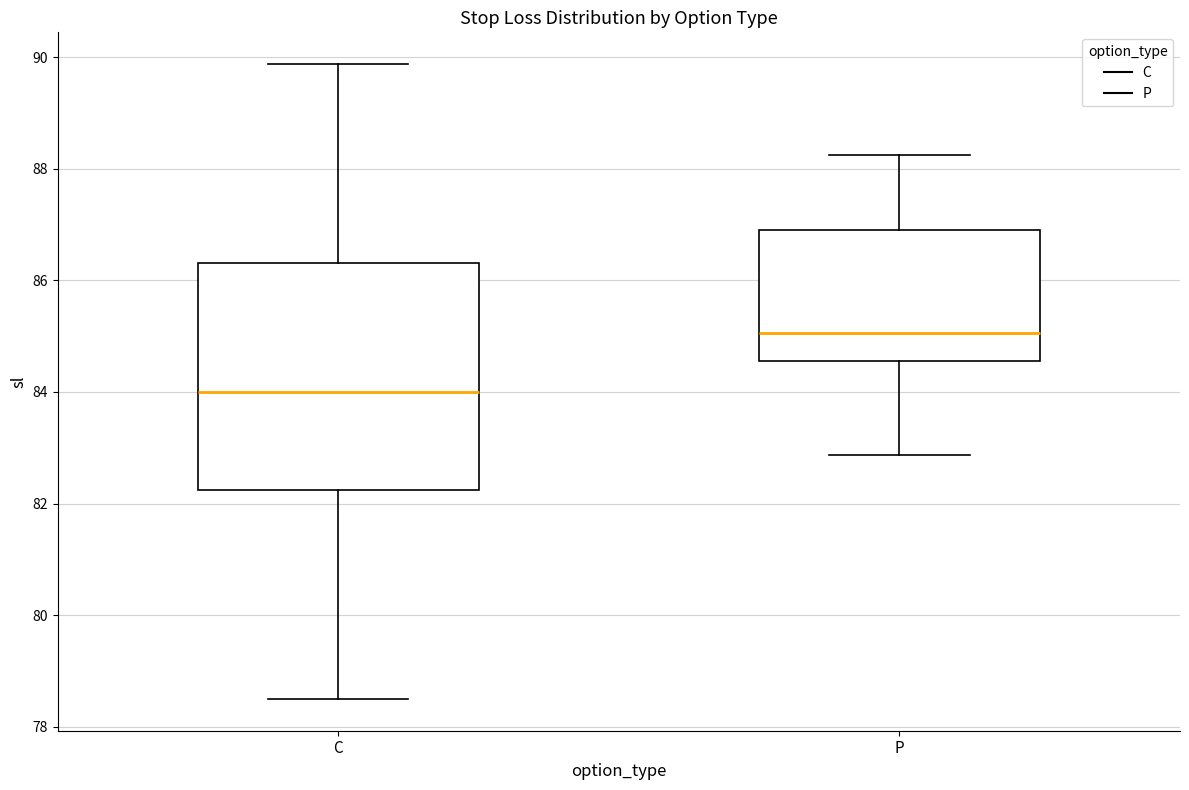

Comparing the boxes themselves (not the whiskers), which one is the tallest?

C